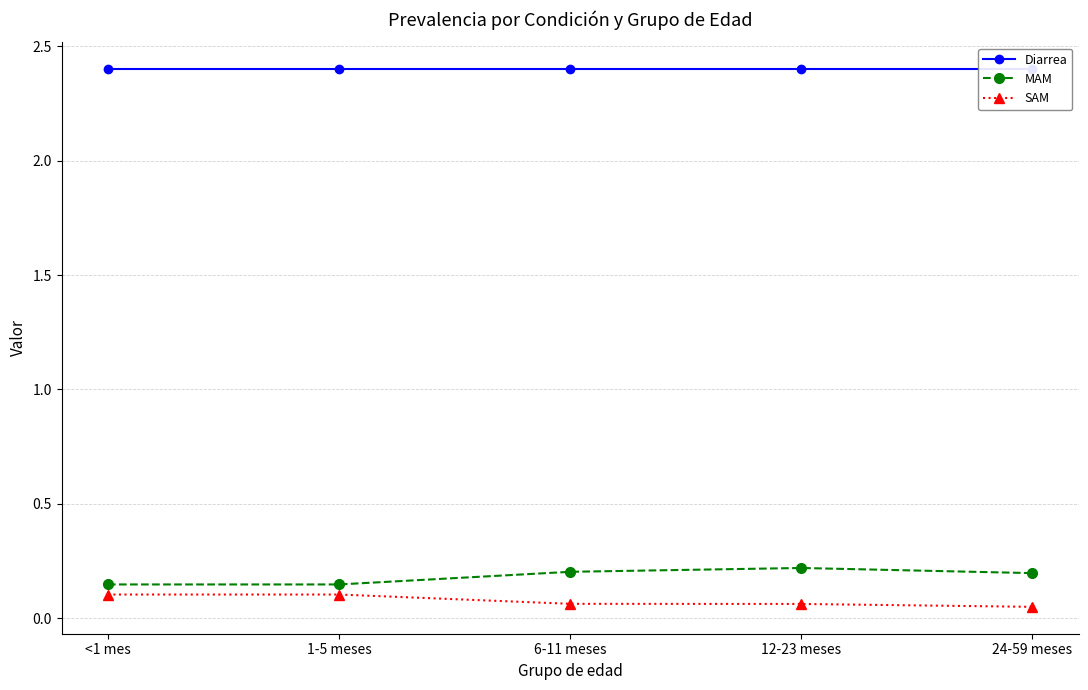

The MAM series shows 0.3 at 6-11 meses. True or false?

False